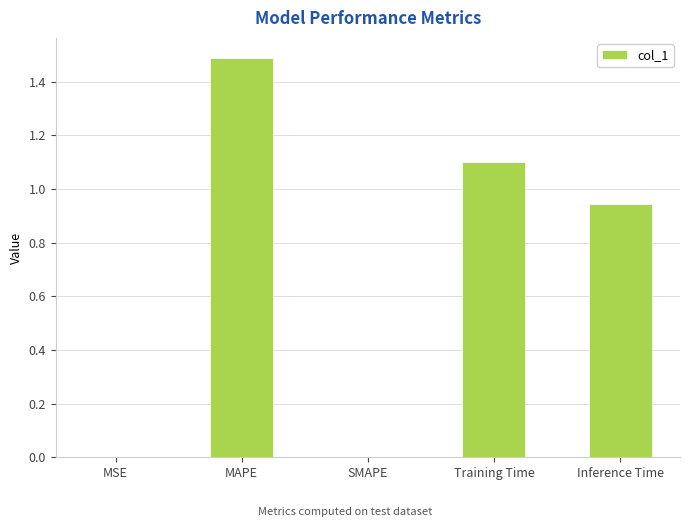

What is the sum of the values at MSE and Training Time?

1.1